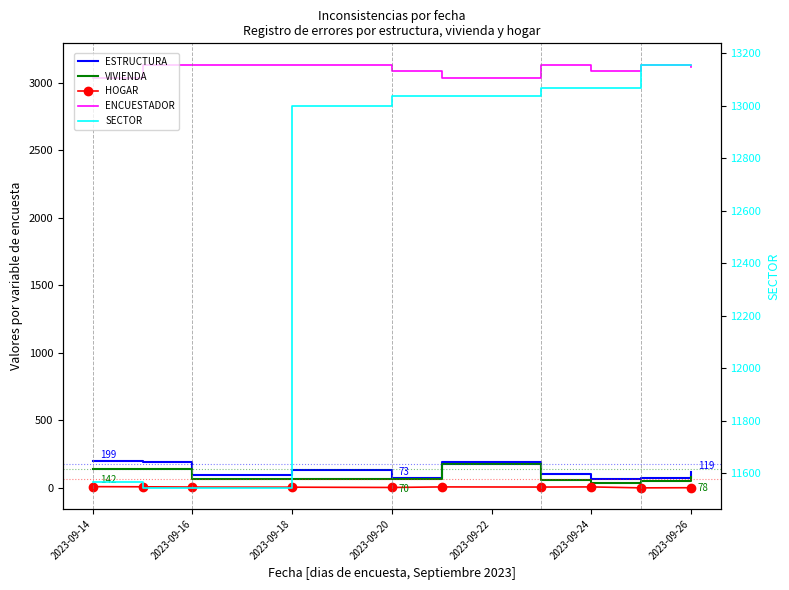

Is this an area chart (filled region under the line)?

No